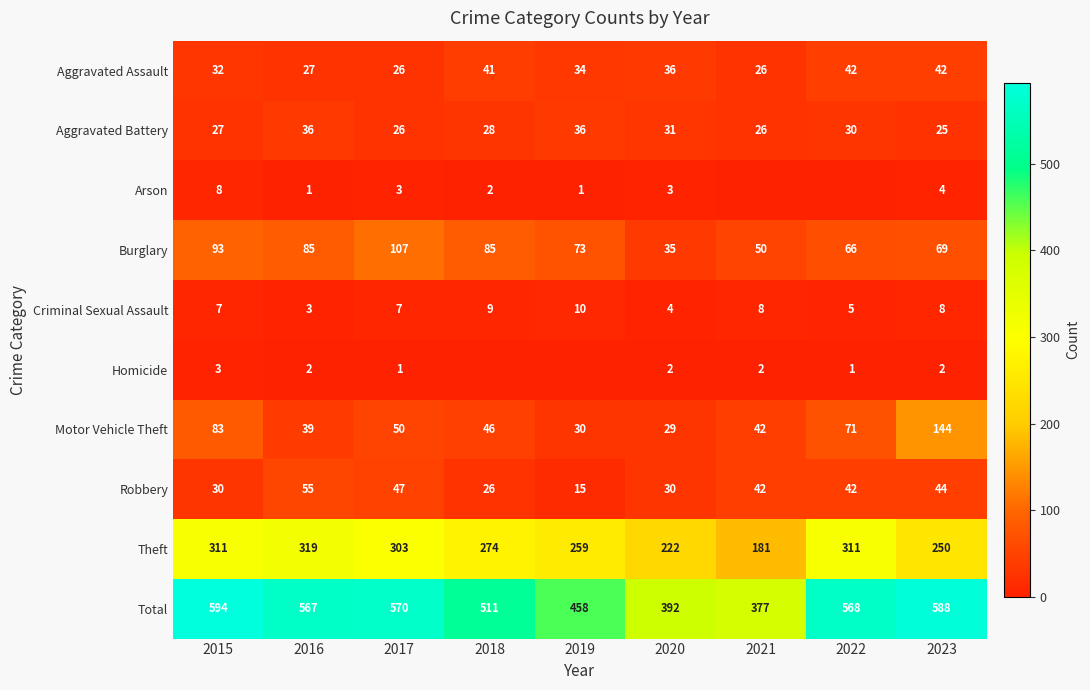

Which category has the highest value across all series?

2015